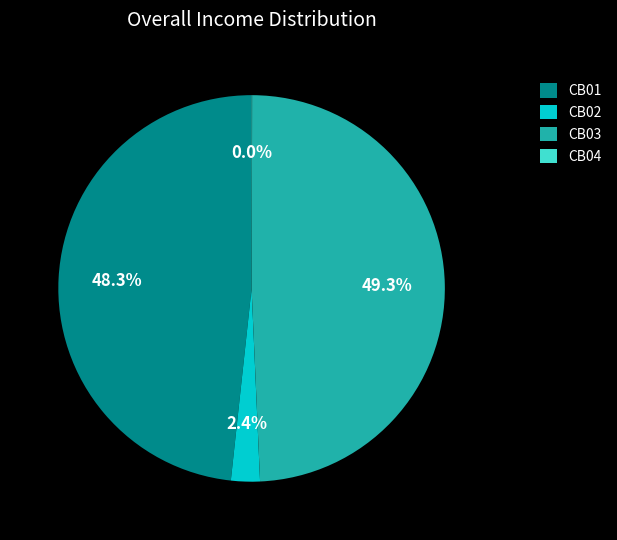

Is there any slice that represents more than half of the pie?

No